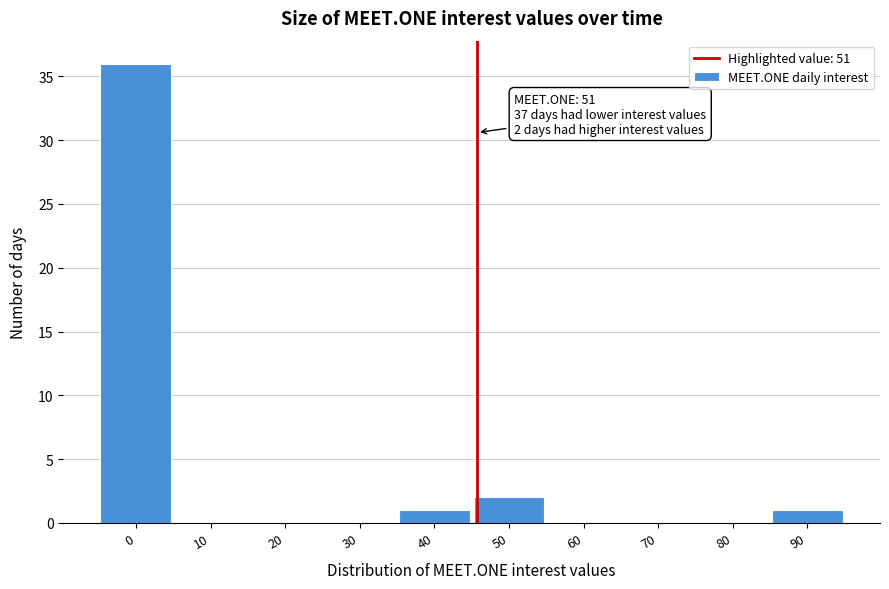

Reading left to right, transcribe all the data shown in this chart.

0=36	10=0	20=0	30=0	40=1	50=2	60=0	70=0	80=0	90=1